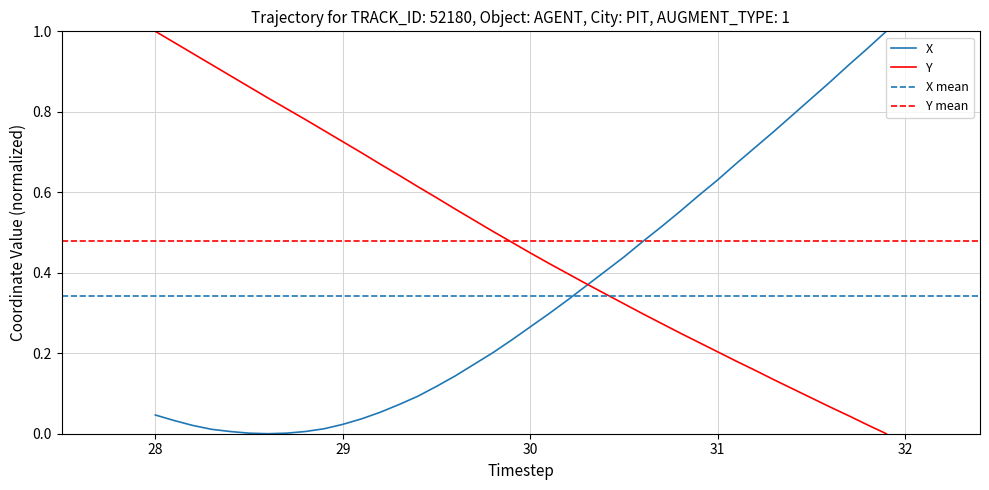

Is it true that Y equals 0.1 at 37?

False